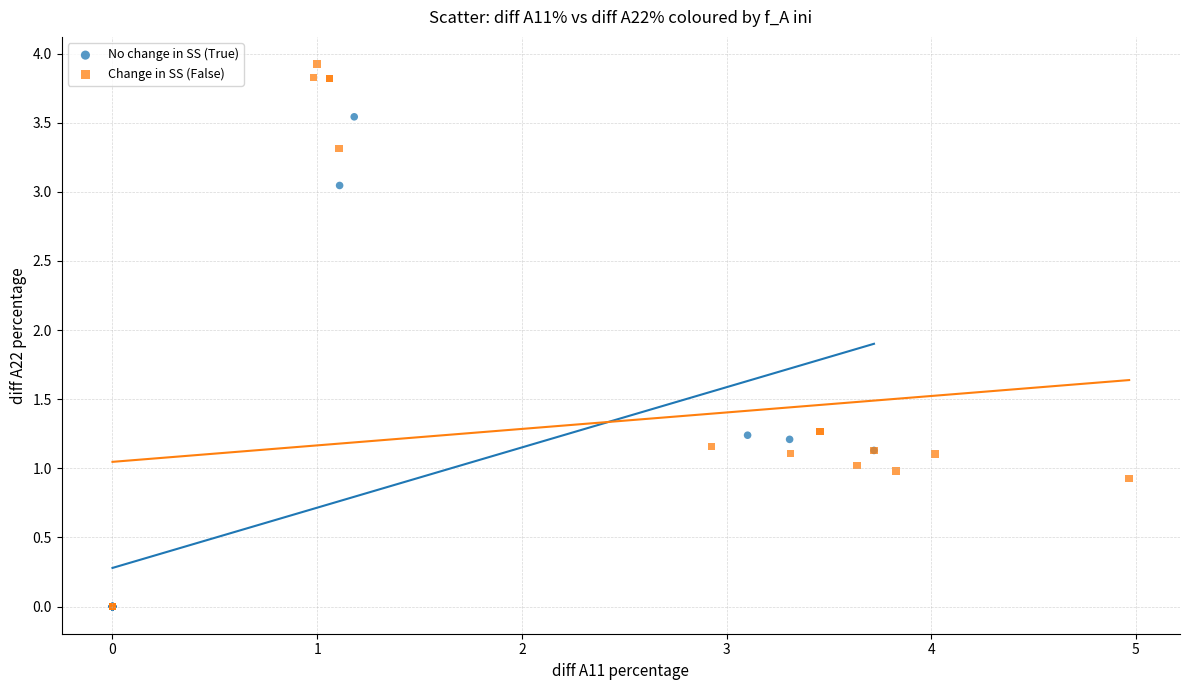

Which series reaches the maximum Y coordinate?

Change in SS (False)